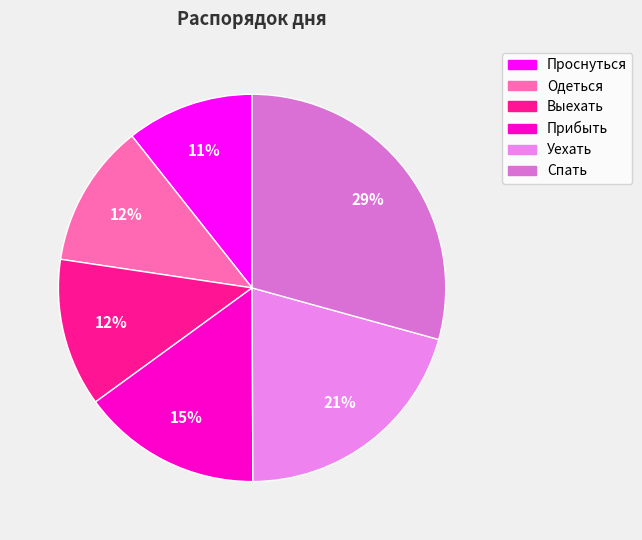

To the nearest percent, what percentage of the pie is Прибыть?

15%